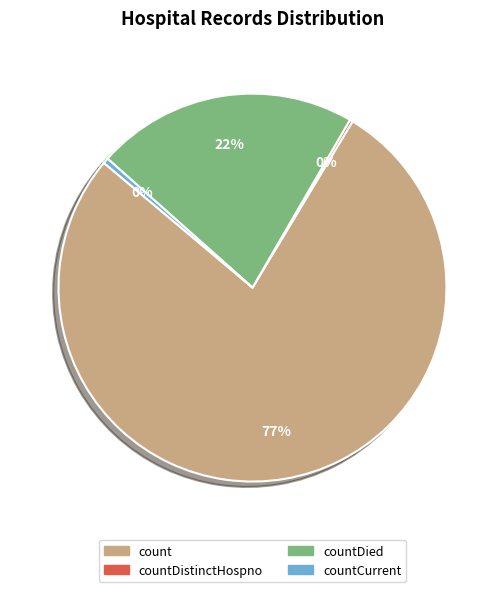

Is it true that countDied is 22% of the pie?

True